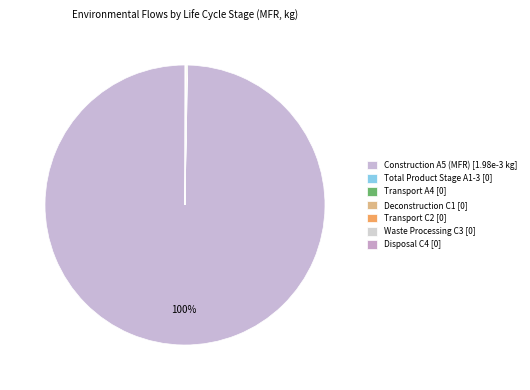

How many segments does this pie chart have?

7